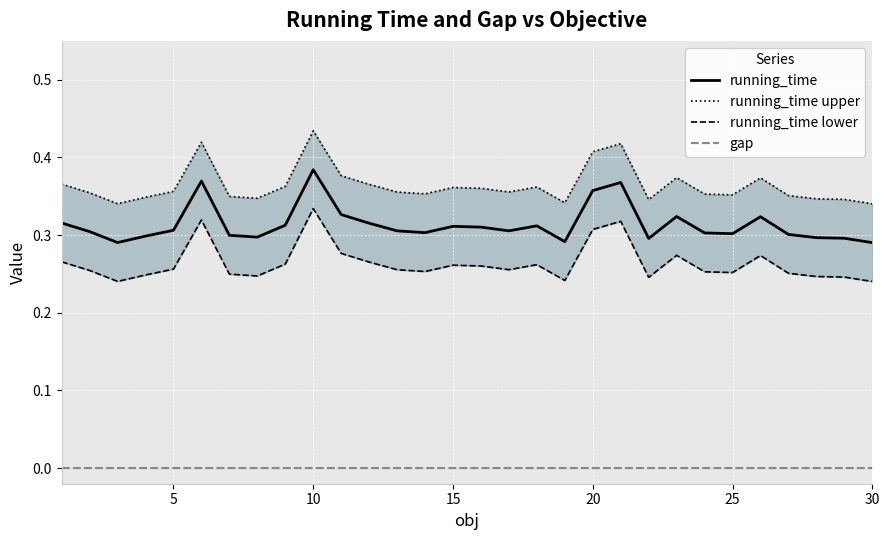

Reading left to right, transcribe all the data shown in this chart.

running_time: 0.3	0.3	0.3	0.3	0.3	0.4	0.3	0.3	0.3	0.4	0.3	0.3	0.3	0.3	0.3	0.3	0.3	0.3	0.3	0.4	0.4	0.3	0.3	0.3	0.3	0.3	0.3	0.3	0.3	0.3
running_time upper: 0.4	0.4	0.3	0.3	0.4	0.4	0.3	0.3	0.4	0.4	0.4	0.4	0.4	0.4	0.4	0.4	0.4	0.4	0.3	0.4	0.4	0.3	0.4	0.4	0.4	0.4	0.4	0.3	0.3	0.3
running_time lower: 0.3	0.3	0.2	0.2	0.3	0.3	0.2	0.2	0.3	0.3	0.3	0.3	0.3	0.3	0.3	0.3	0.3	0.3	0.2	0.3	0.3	0.2	0.3	0.3	0.3	0.3	0.3	0.2	0.2	0.2
gap: 0.0	0.0	0.0	0.0	0.0	0.0	0.0	0.0	0.0	0.0	0.0	0.0	0.0	0.0	0.0	0.0	0.0	0.0	0.0	0.0	0.0	0.0	0.0	0.0	0.0	0.0	0.0	0.0	0.0	0.0